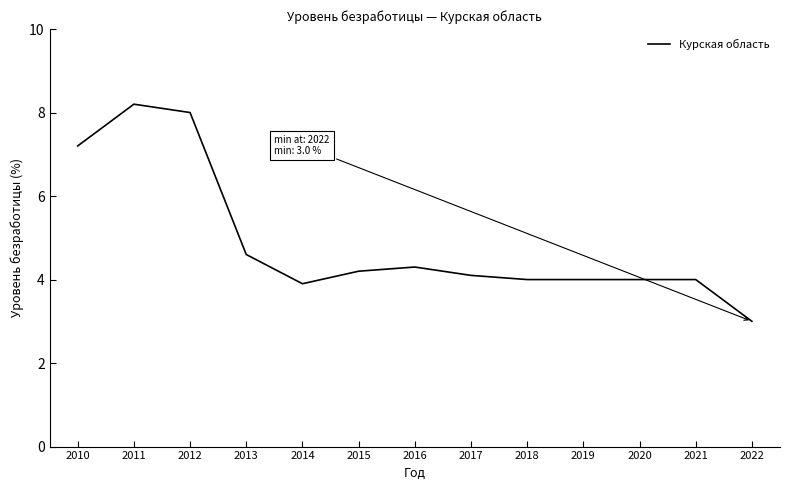

What is the difference between the values at 2020 and 2010?

3.2